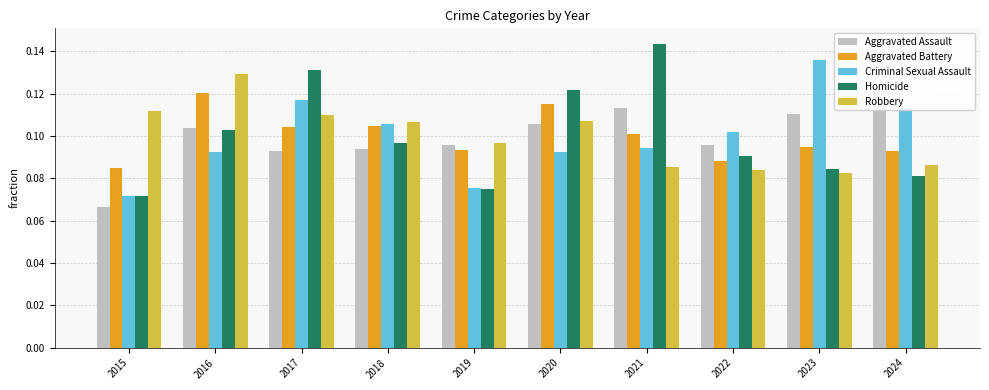

What is the lowest value of the Robbery series?

0.1